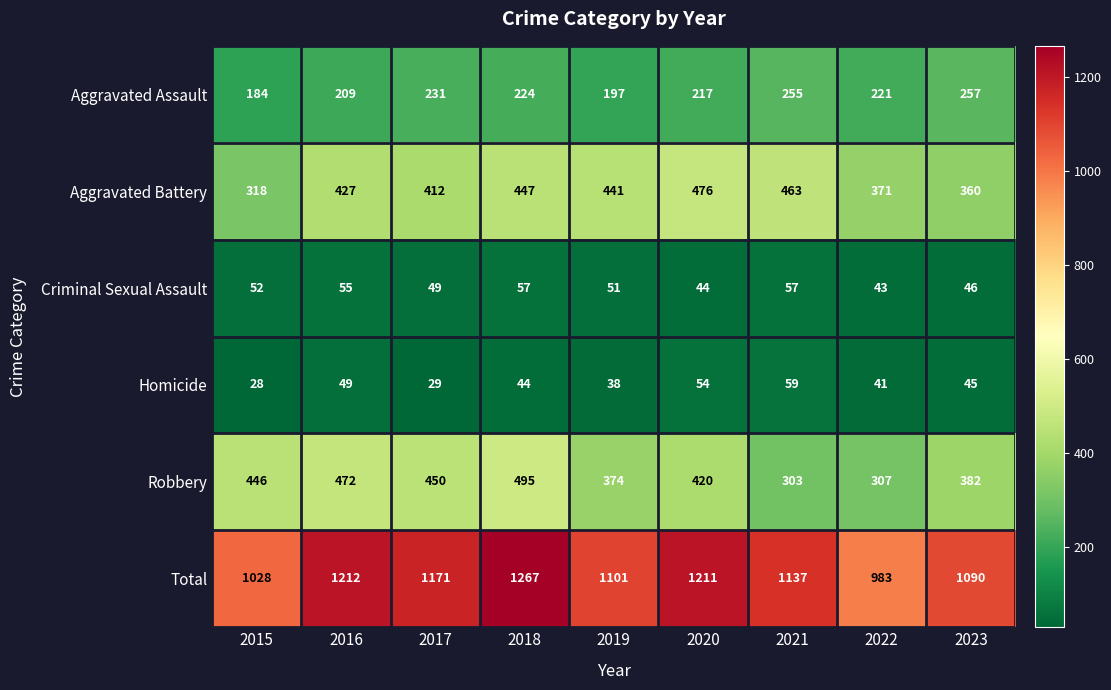

What is the total value across all series at 2017?

2342